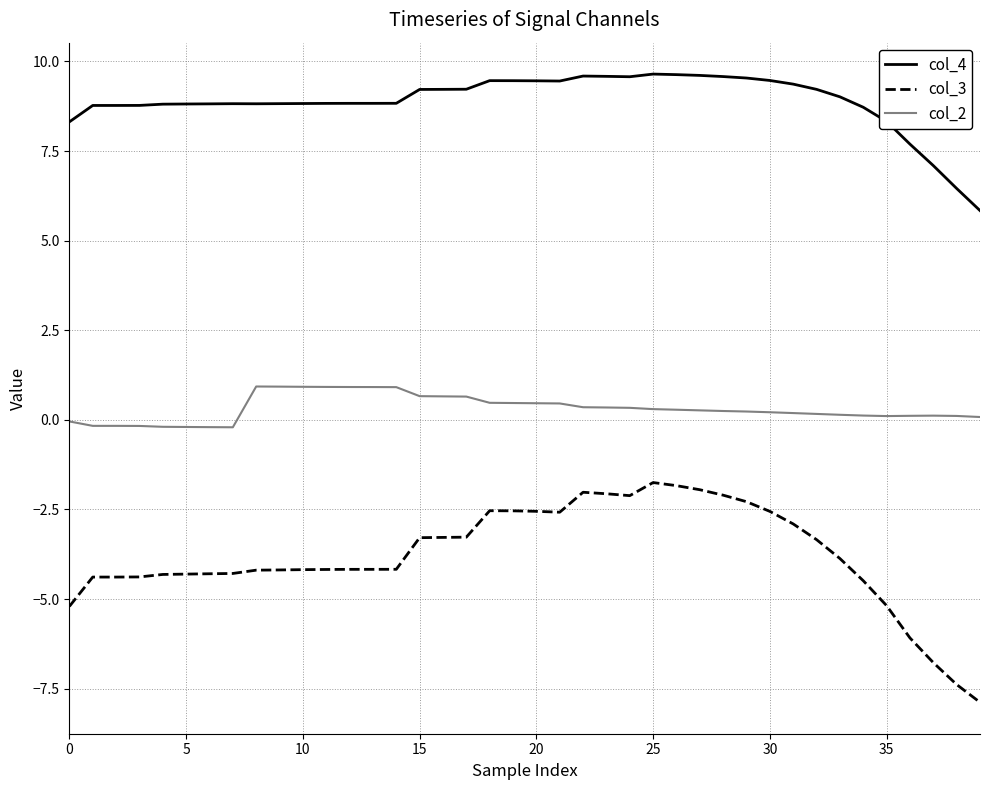

What is the difference between the maximum and minimum values in the col_4 series?

3.8